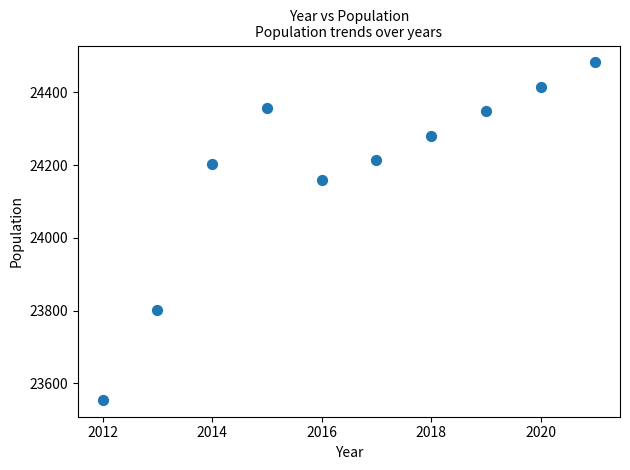

What is the average X value?

2016